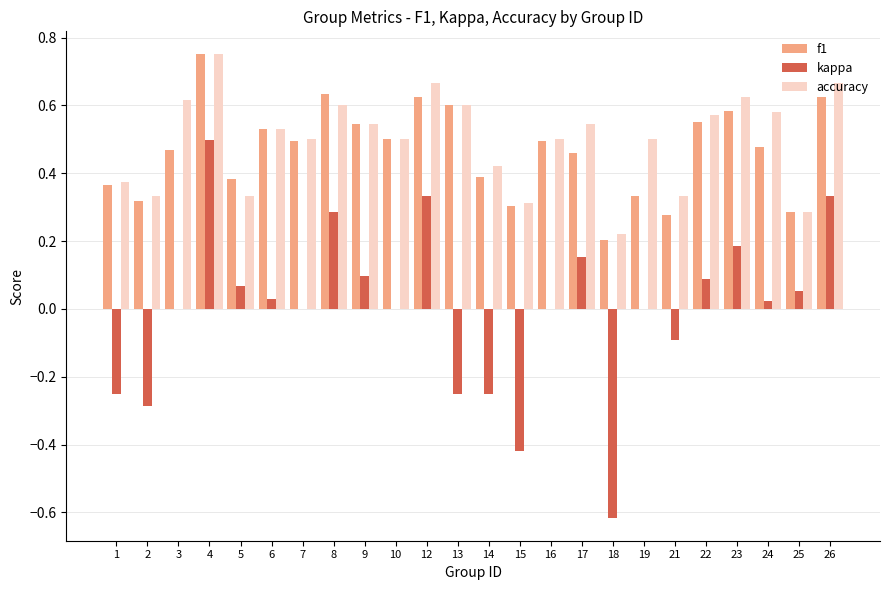

The value of kappa at 12 is 0.2. True or false?

False